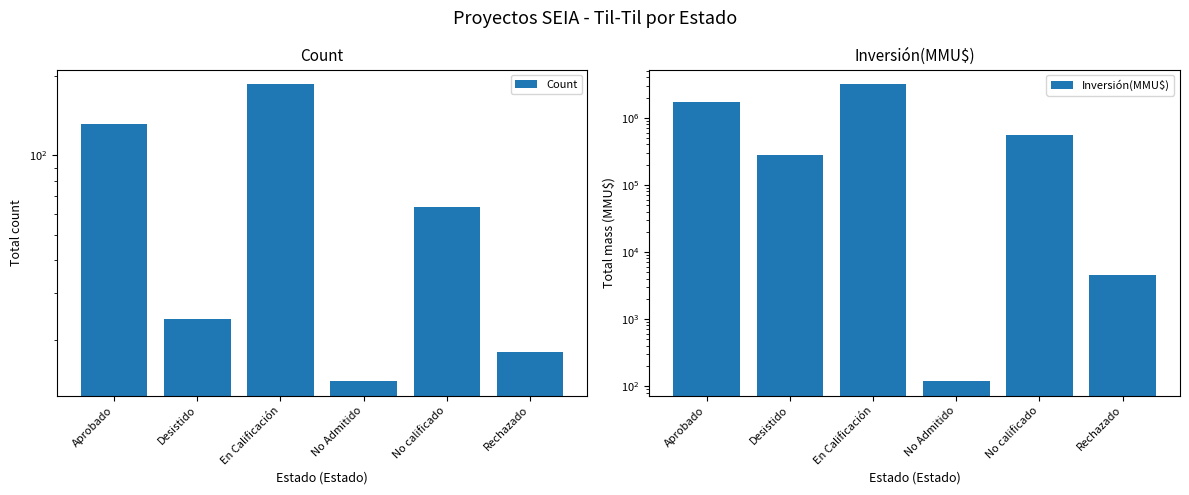

What is the label of the 1st bar from the right?

Rechazado